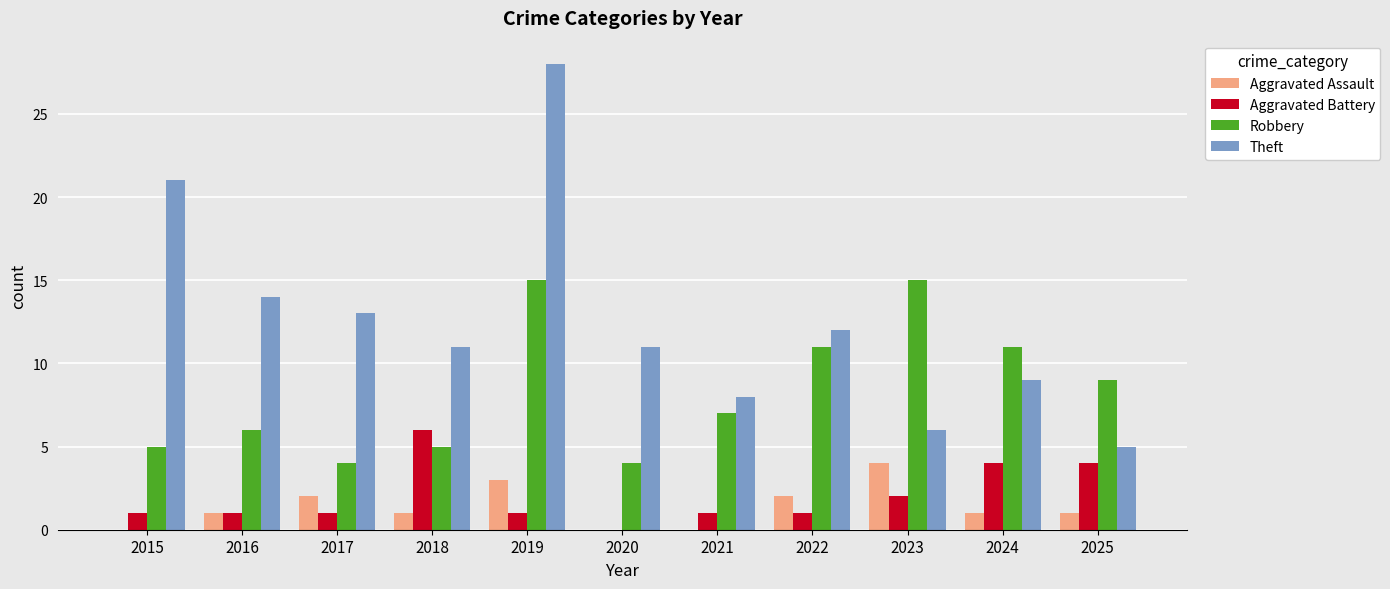

Are the bars grouped side by side (vs. stacked)?

Yes